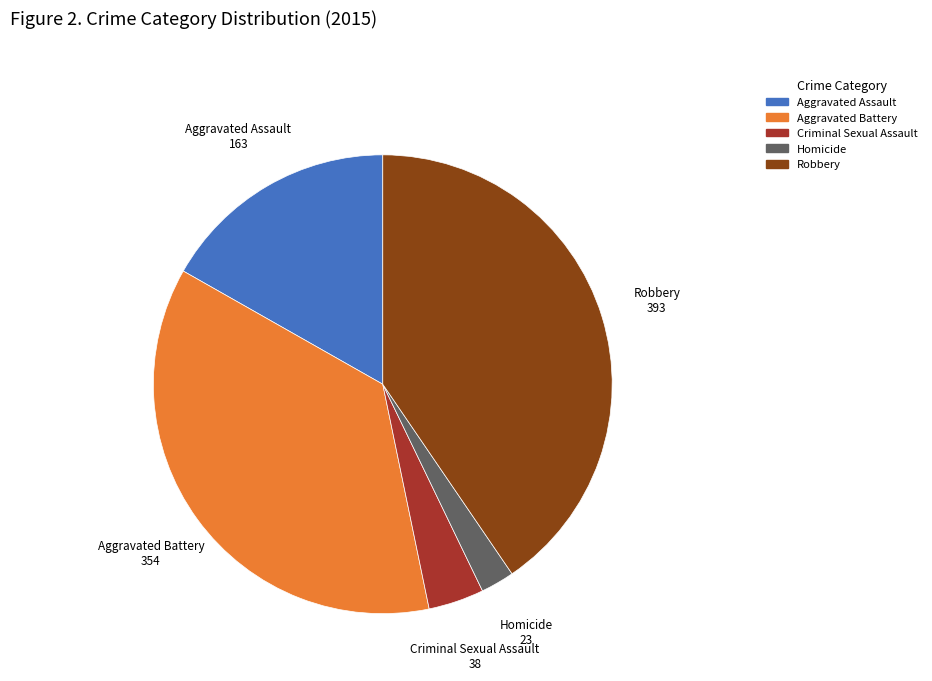

The Homicide slice represents 2% of the pie. True or false?

True